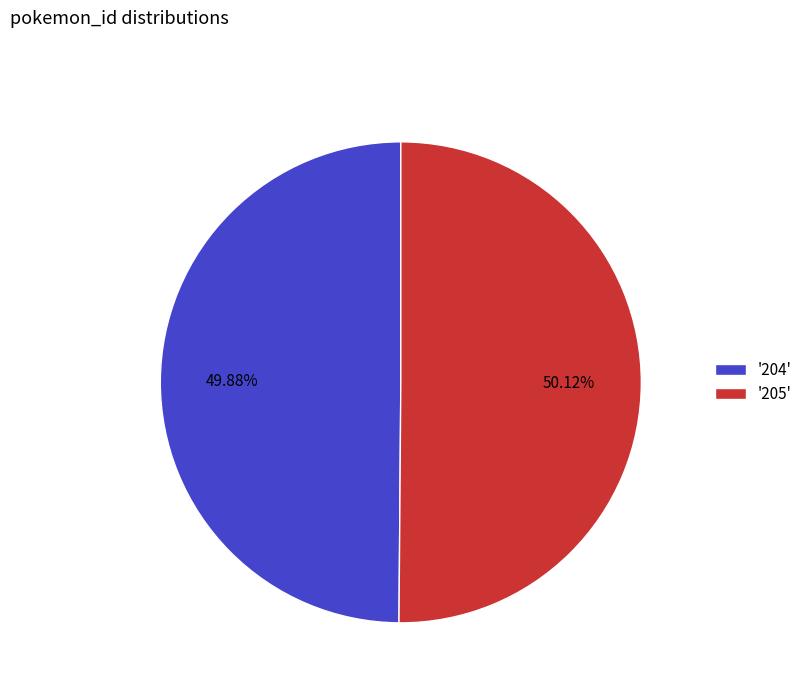

What is the ratio of the value at '204' to the value at '205'?

1.0